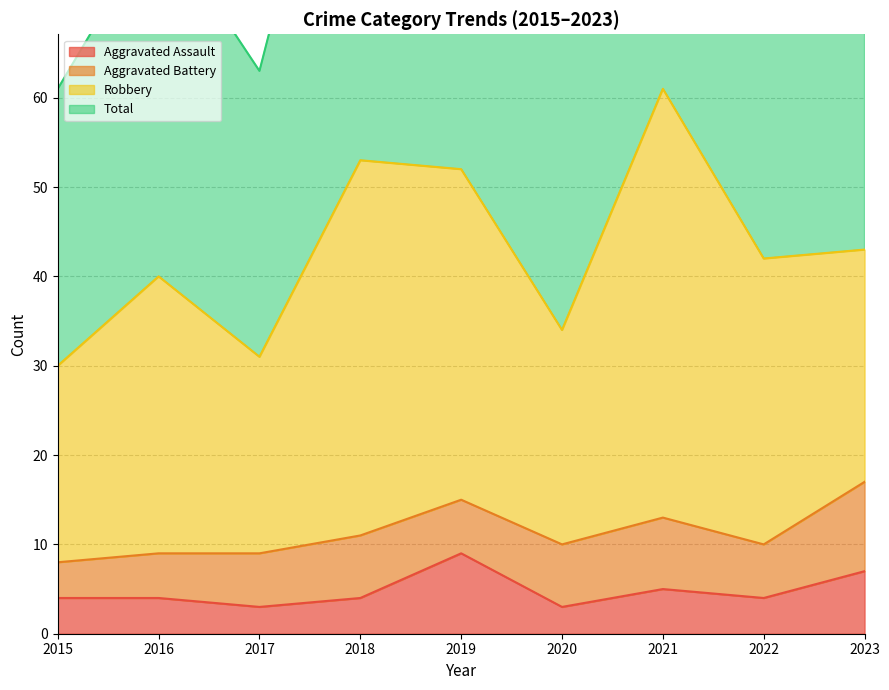

The value of Aggravated Assault at 2015 is 4. True or false?

True